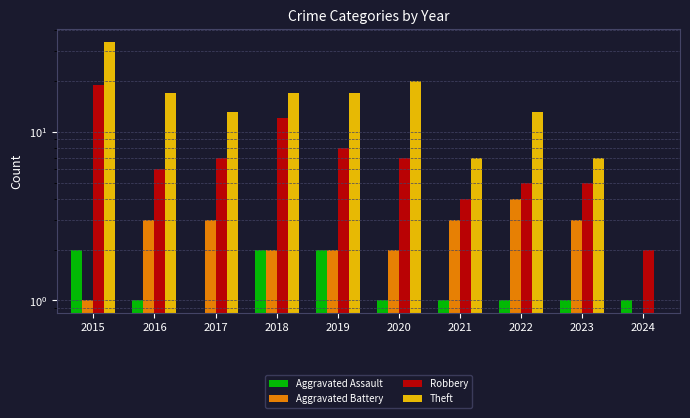

What is the spread (max minus min) of values at 2020?

19